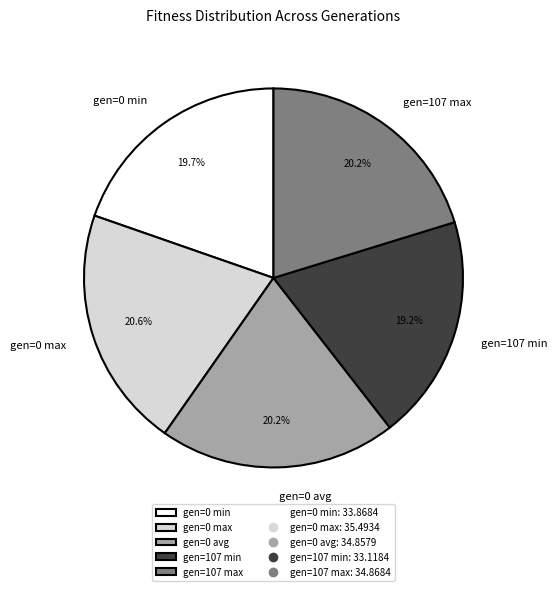

Combined, do gen=0 max and gen=107 min account for over 50%?

No